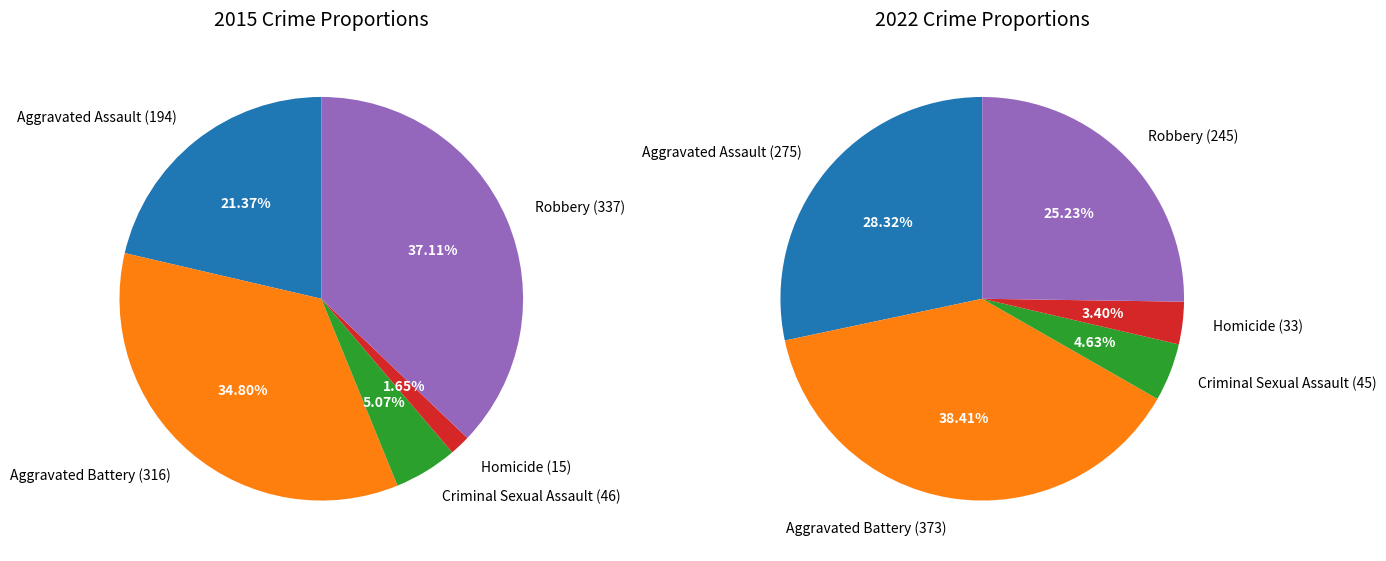

To the nearest percent, what is the difference between the Aggravated Assault and Criminal Sexual Assault slice percentages?

24%